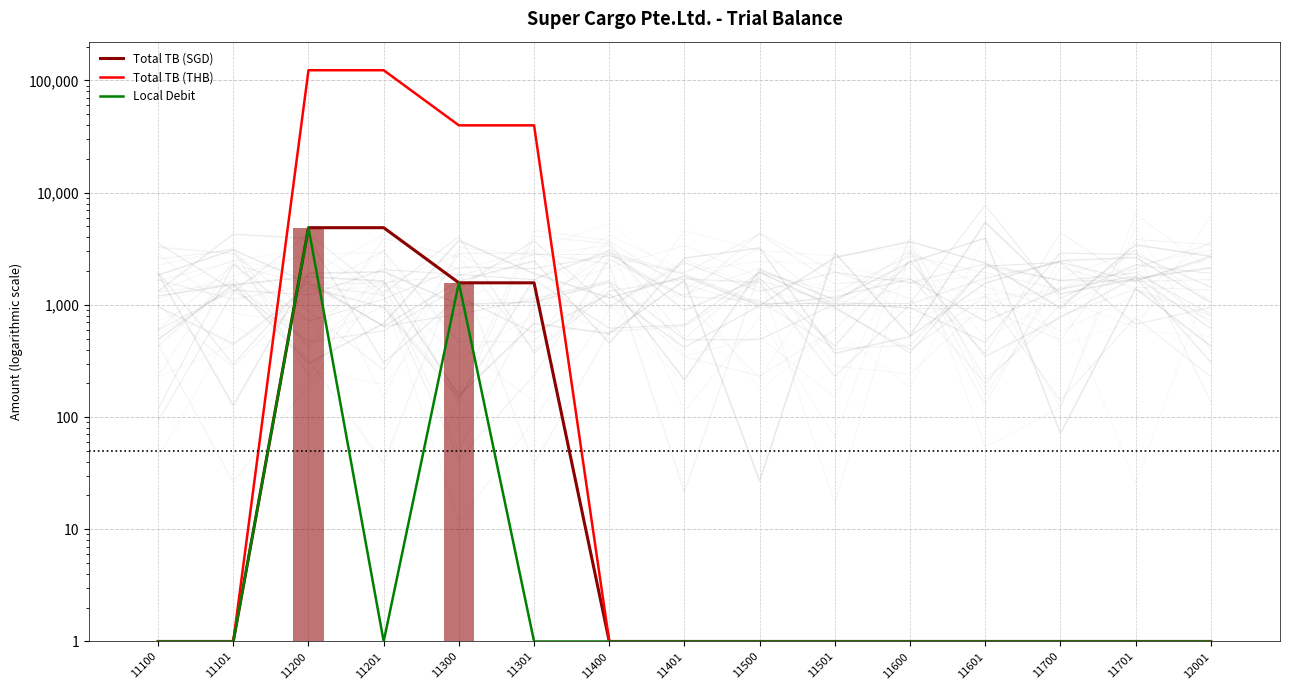

Reading left to right, list all the values displayed in this chart.

Total TB (SGD): 1.0	1.0	4875.0	4875.0	1572.9	1572.9	1.0	1.0	1.0	1.0	1.0	1.0	1.0	1.0	1.0
Total TB (THB): 1.0	1.0	123456.9	123456.9	39833.2	39833.2	1.0	1.0	1.0	1.0	1.0	1.0	1.0	1.0	1.0
Local Debit: 1.0	1.0	4875.0	1.0	1572.9	1.0	1.0	1.0	1.0	1.0	1.0	1.0	1.0	1.0	1.0